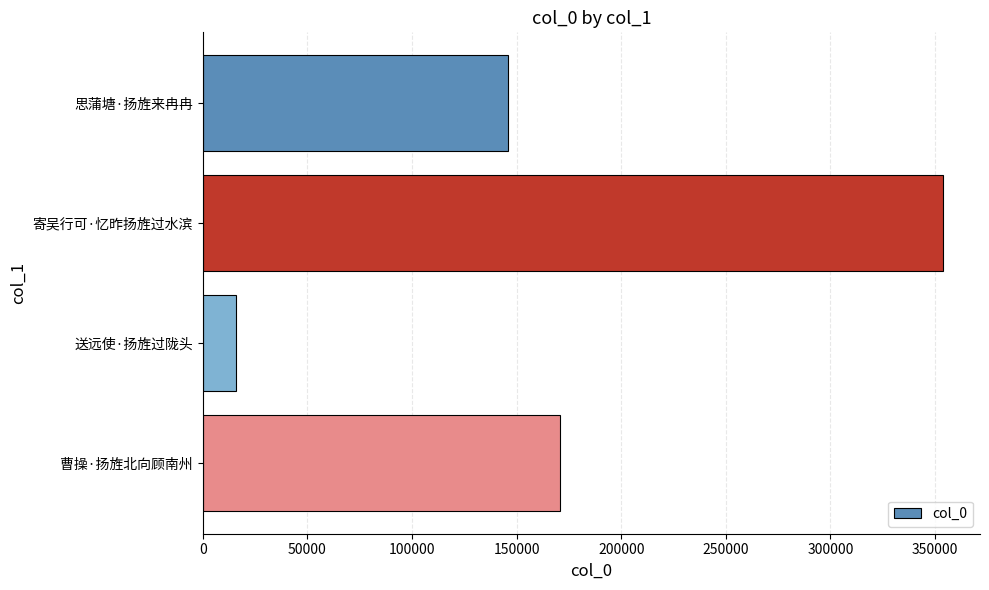

List the labels in order of value, smallest first.

送远使·扬旌过陇头, 思蒲塘·扬旌来冉冉, 曹操·扬旌北向顾南州, 寄吴行可·忆昨扬旌过水滨